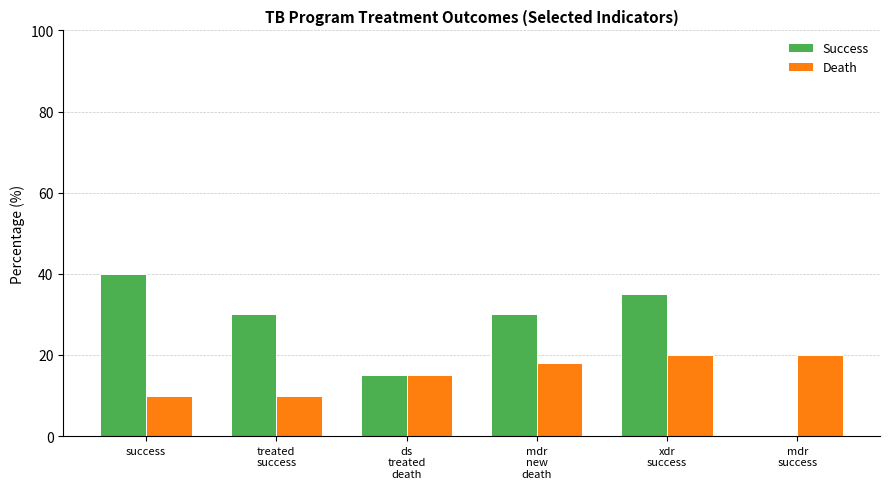

What is the sum of all Success values?

150